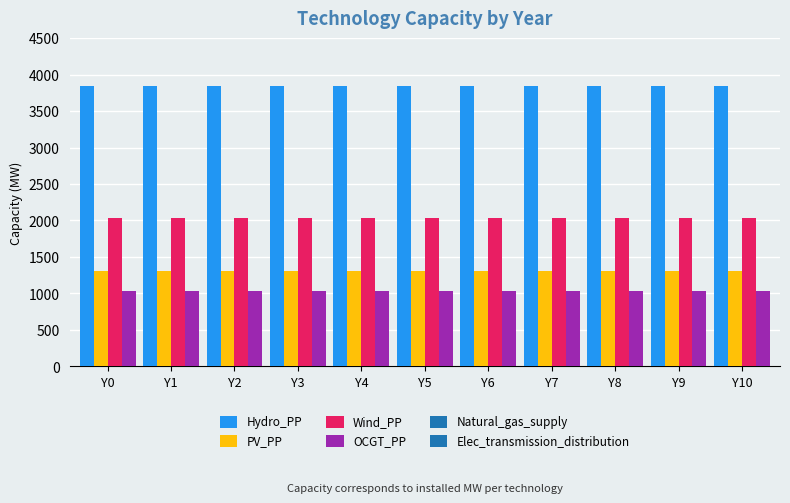

Rank the series at Y5 from lowest to highest value.

OCGT_PP, PV_PP, Wind_PP, Hydro_PP